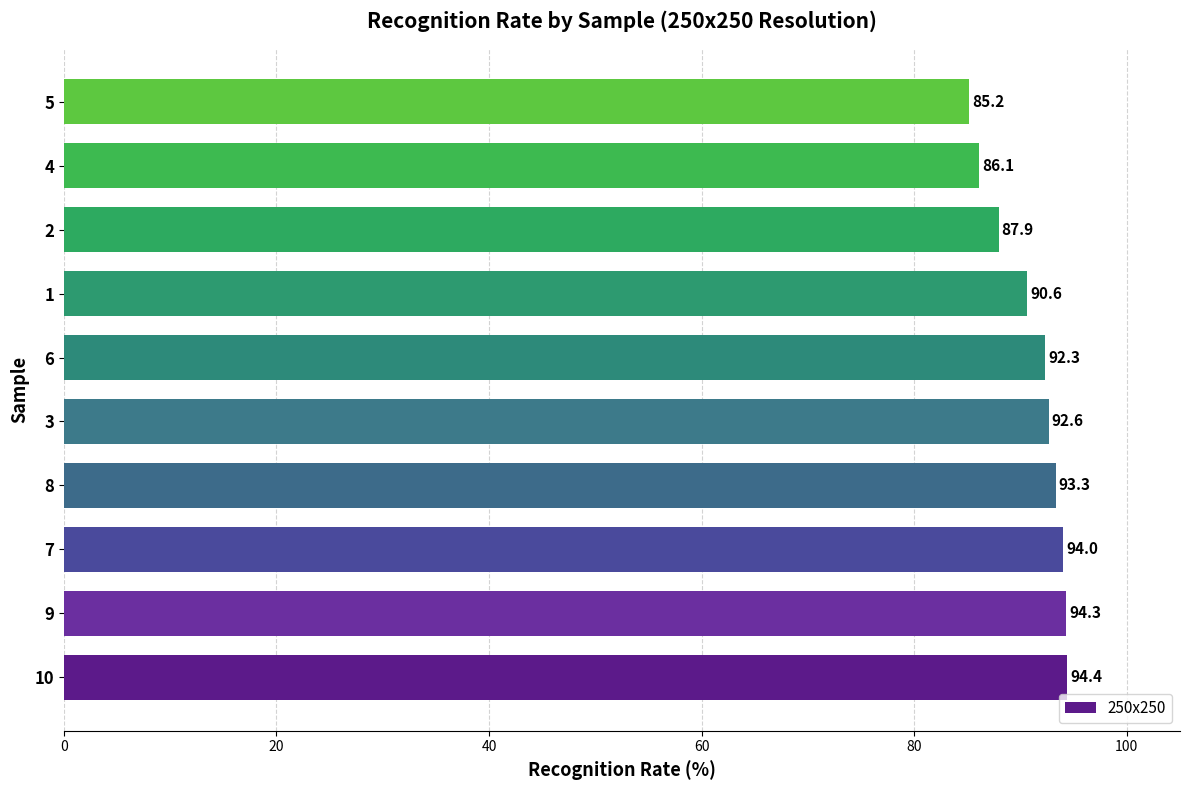

Where is the data nearest to the value 89?

2